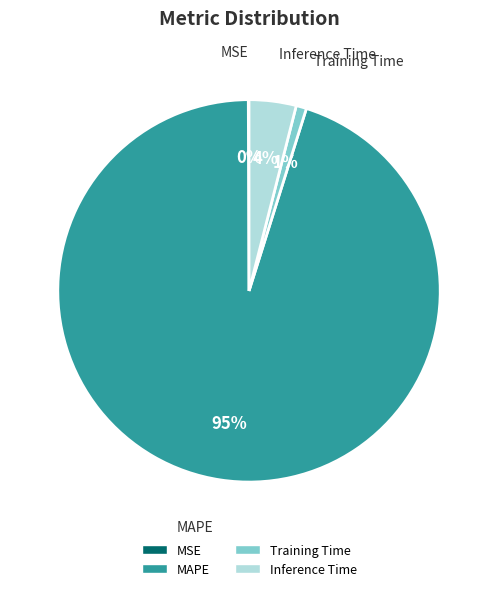

Is it true that Training Time is 1% of the pie?

True